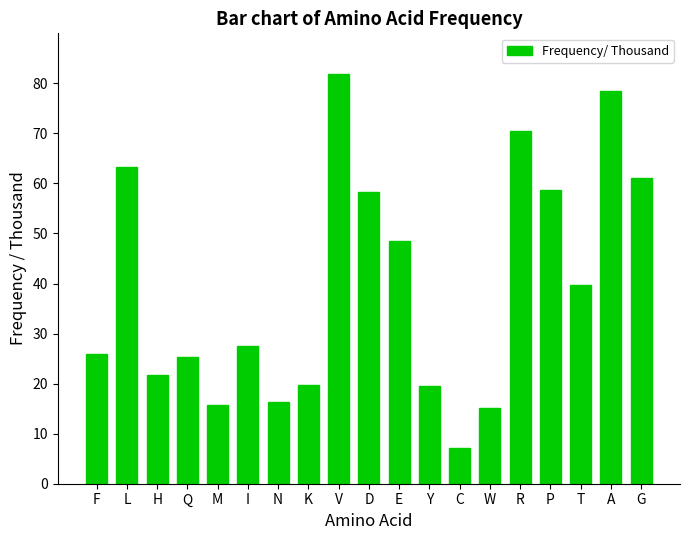

What is the difference between the values at P and K?

39.0